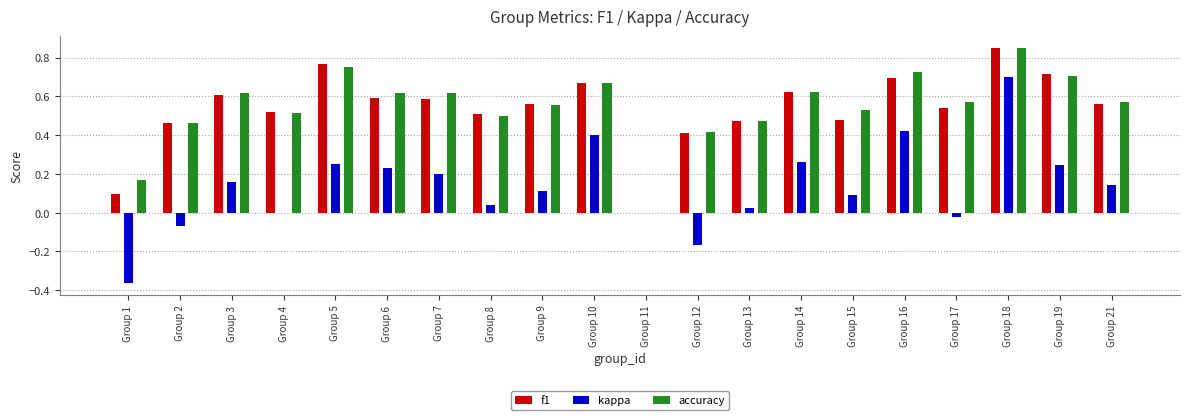

The value of kappa at Group 7 is 0.3. True or false?

False